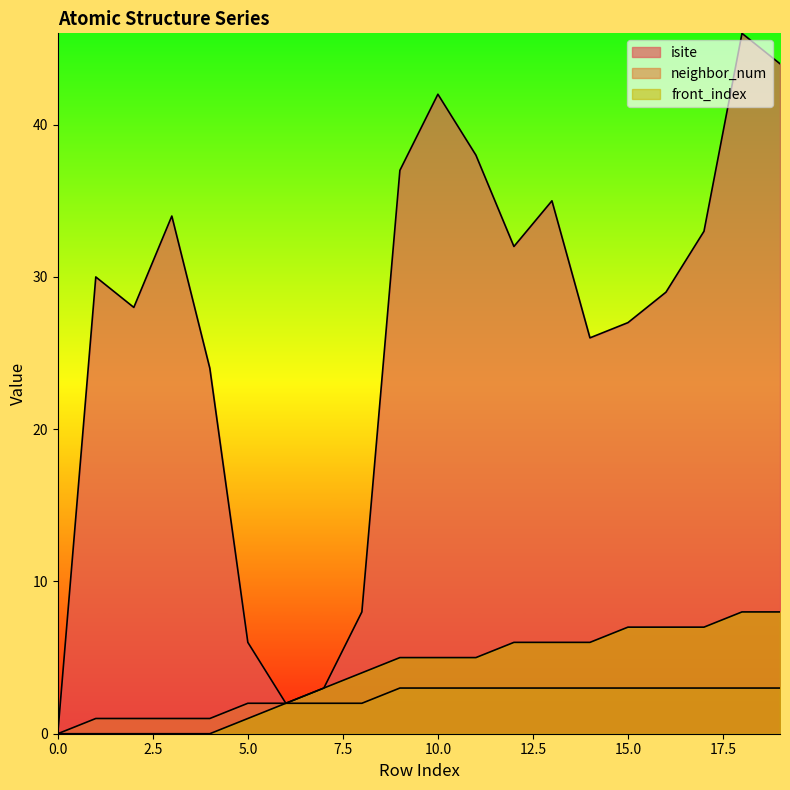

Reading left to right, transcribe all the data shown in this chart.

isite: 0=0	1=30	2=28	3=34	4=24	5=6	6=2	7=3	8=8	9=37	10=42	11=38	12=32	13=35	14=26	15=27	16=29	17=33	18=46	19=44
neighbor_num: 0=0	1=1	2=1	3=1	4=1	5=2	6=2	7=2	8=2	9=3	10=3	11=3	12=3	13=3	14=3	15=3	16=3	17=3	18=3	19=3
front_index: 0=0	1=0	2=0	3=0	4=0	5=1	6=2	7=3	8=4	9=5	10=5	11=5	12=6	13=6	14=6	15=7	16=7	17=7	18=8	19=8